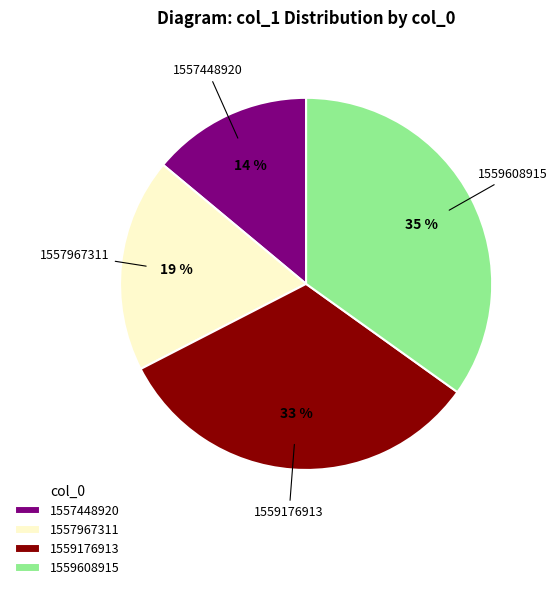

The 1557448920 slice represents 14% of the pie. True or false?

True